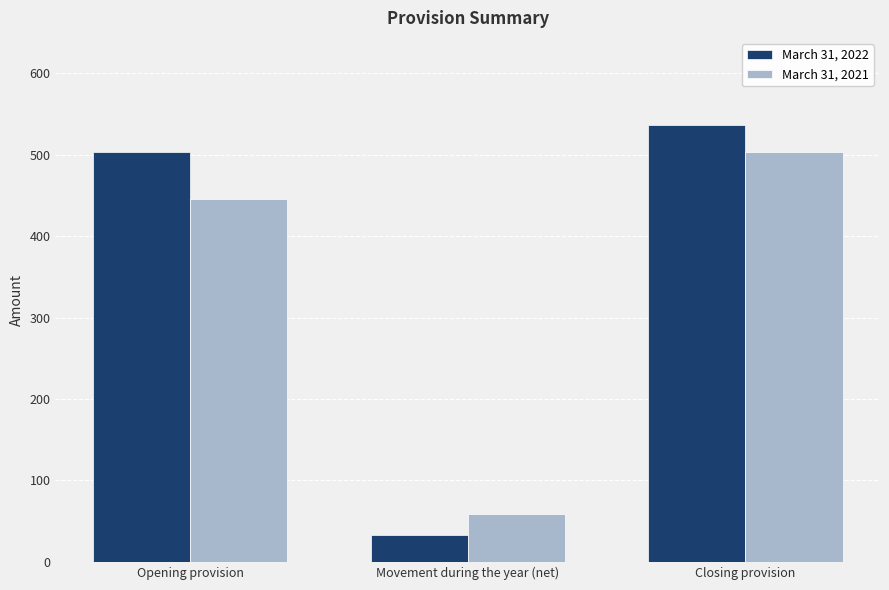

At how many categories does at least one series exceed 226?

2